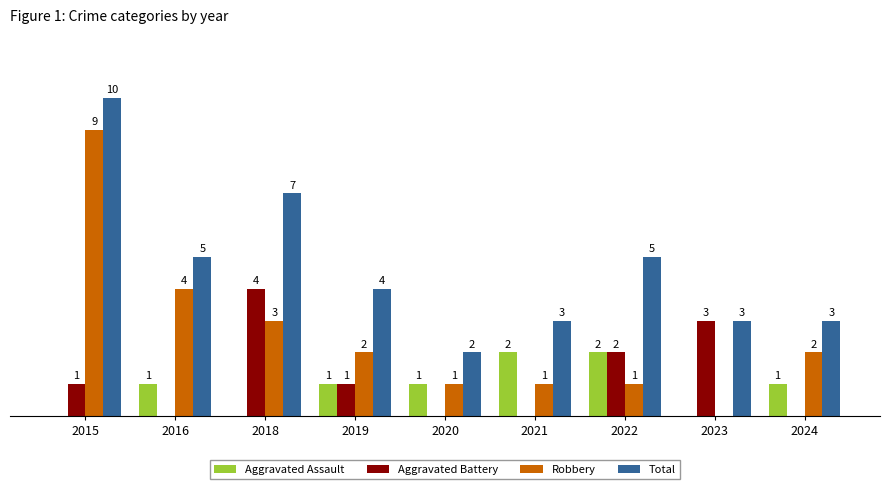

Which series has the widest spread of values?

Robbery